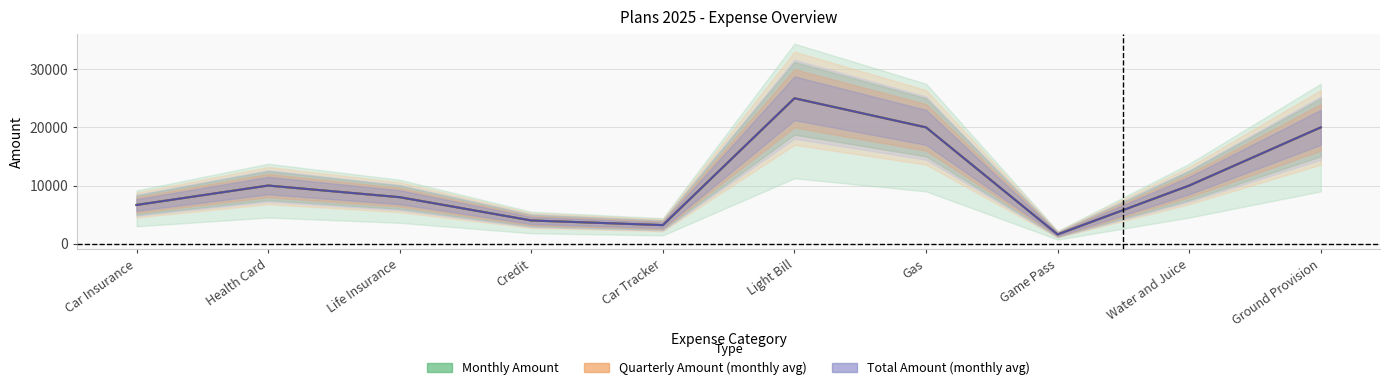

True or false: Total Amount (monthly avg) has more than 0 interior local peaks.

True